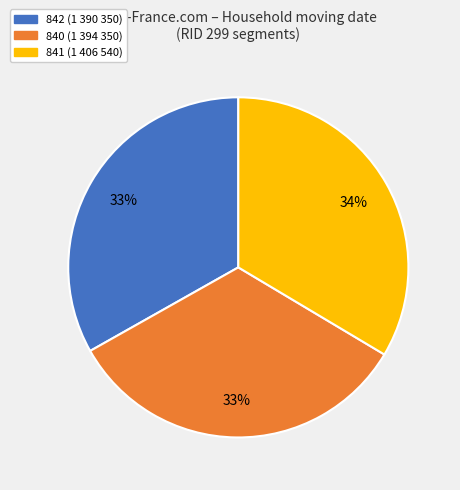

How many slices are in this pie chart?

3